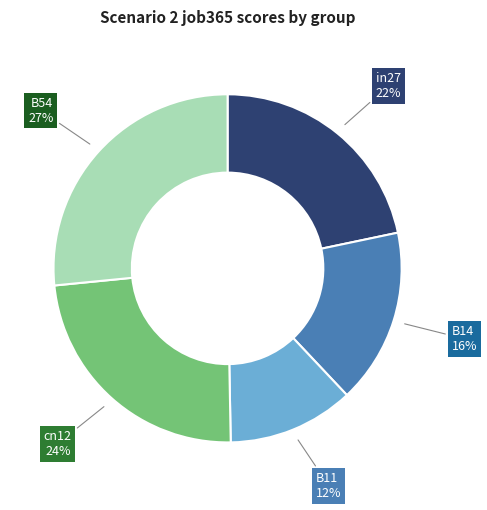

To the nearest percent, what is the difference between the largest and smallest slice percentages?

15%